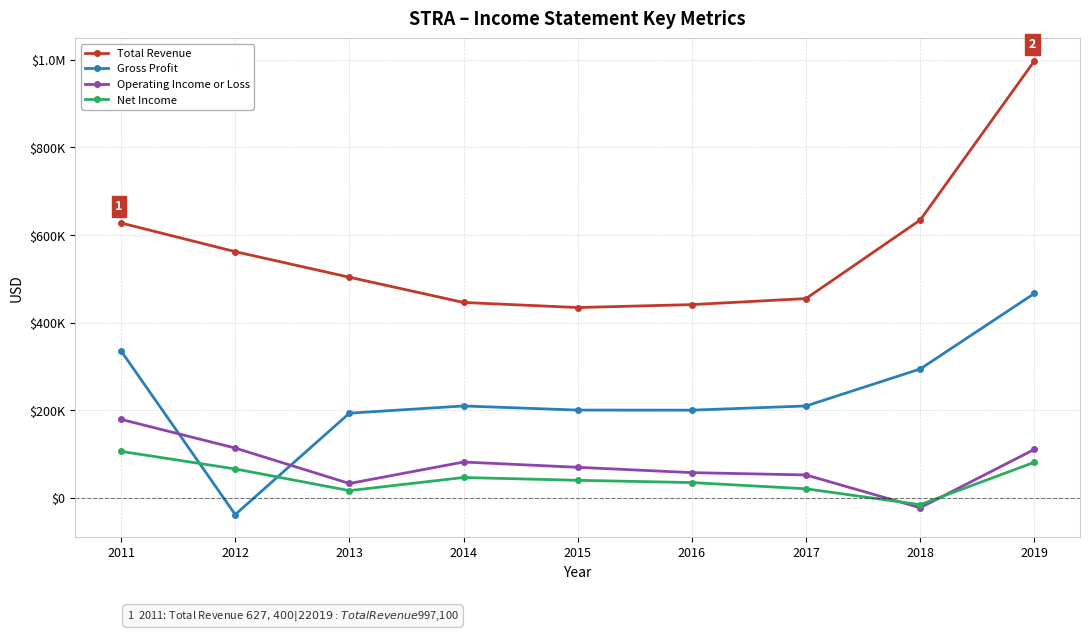

Does the chart have visible grid lines?

Yes